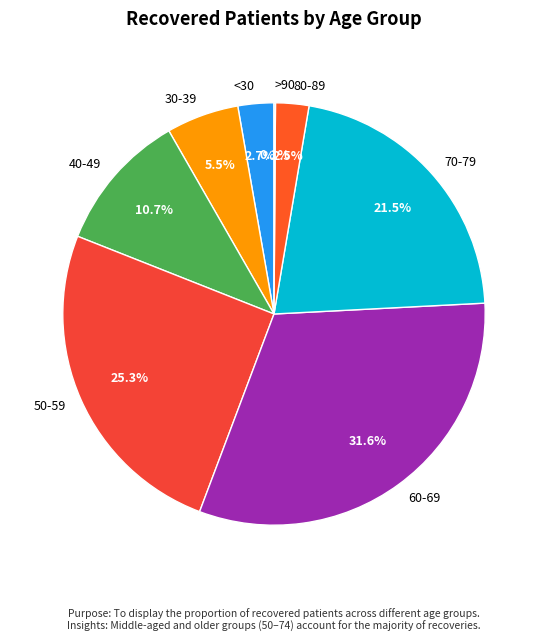

Approximately how many times larger is the value at 50-59 compared to 60-69?

0.8